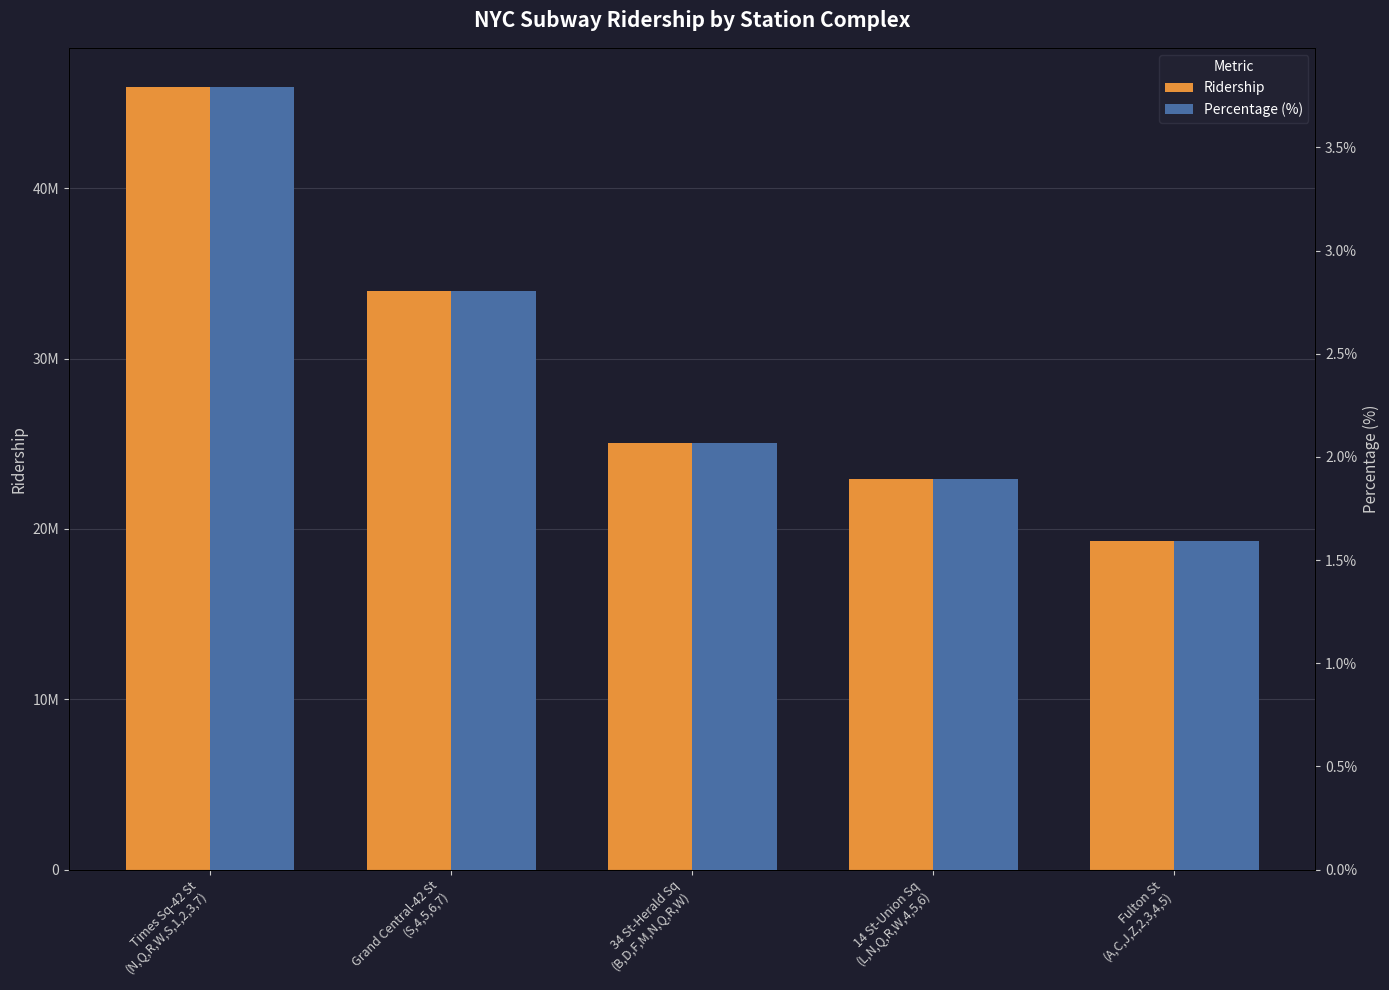

At which label does ridership reach its minimum?

Fulton St
(A,C,J,Z,2,3,4,5)